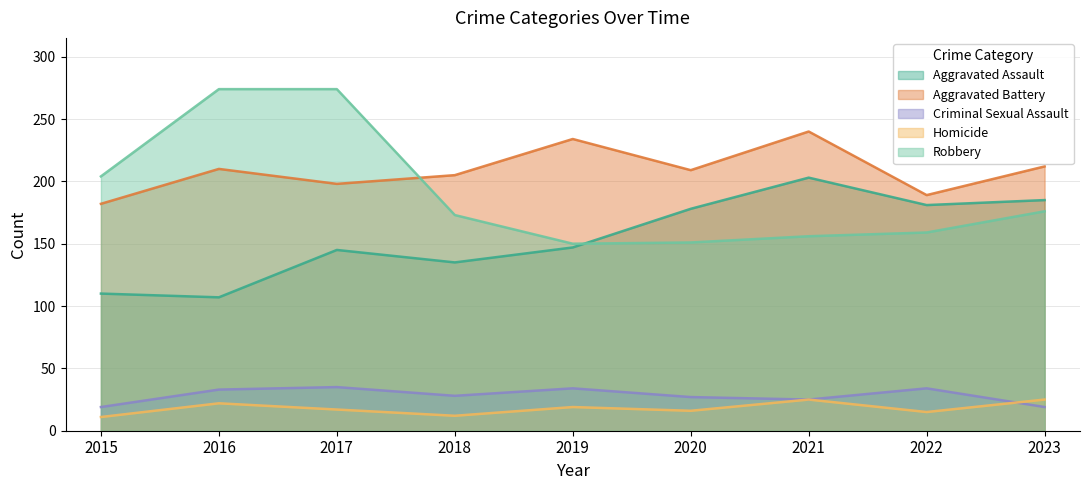

Reading left to right, what are all the values shown in this chart?

Aggravated Assault: 2015=110	2016=107	2017=145	2018=135	2019=147	2020=178	2021=203	2022=181	2023=185
Aggravated Battery: 2015=182	2016=210	2017=198	2018=205	2019=234	2020=209	2021=240	2022=189	2023=212
Criminal Sexual Assault: 2015=19	2016=33	2017=35	2018=28	2019=34	2020=27	2021=25	2022=34	2023=19
Homicide: 2015=11	2016=22	2017=17	2018=12	2019=19	2020=16	2021=25	2022=15	2023=25
Robbery: 2015=204	2016=274	2017=274	2018=173	2019=150	2020=151	2021=156	2022=159	2023=176